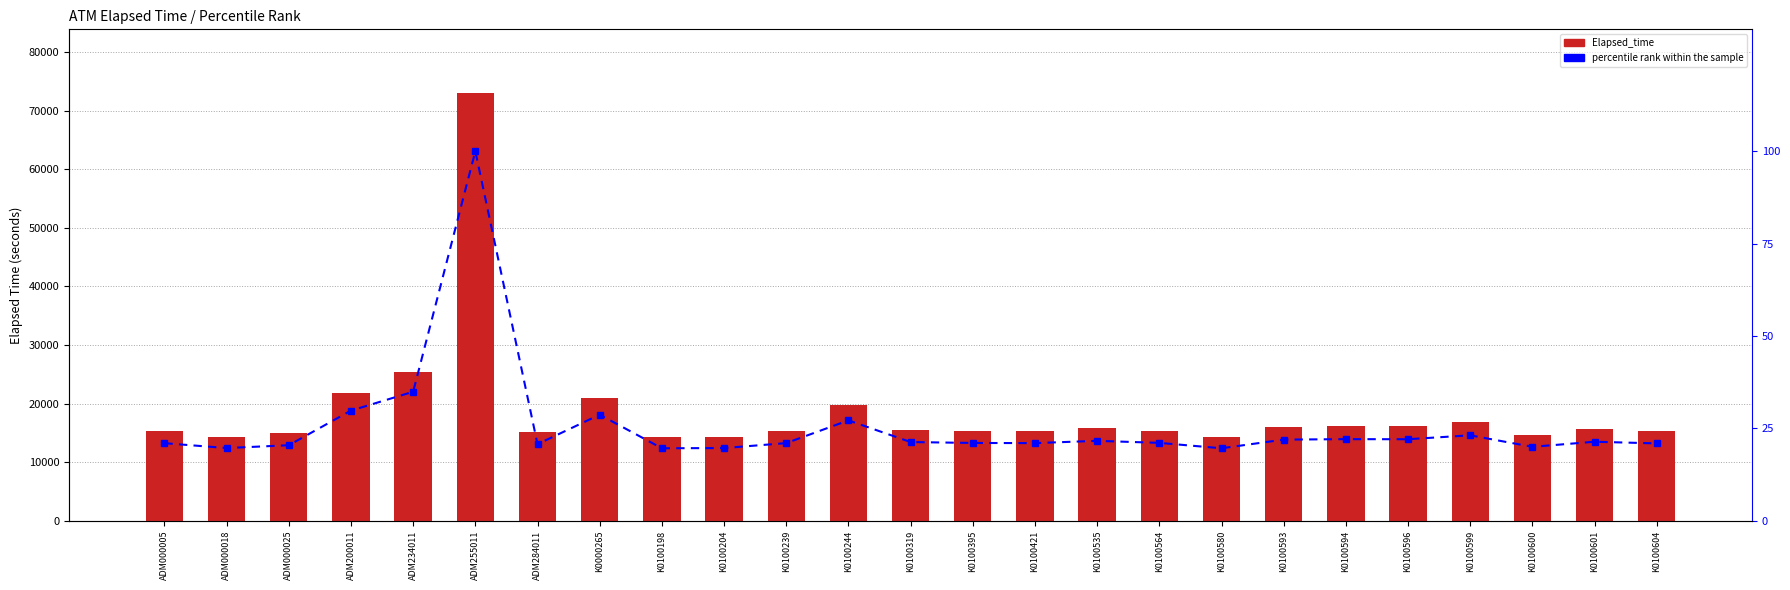

What is the difference between the maximum and minimum values in the Elapsed_time series?

58649.0